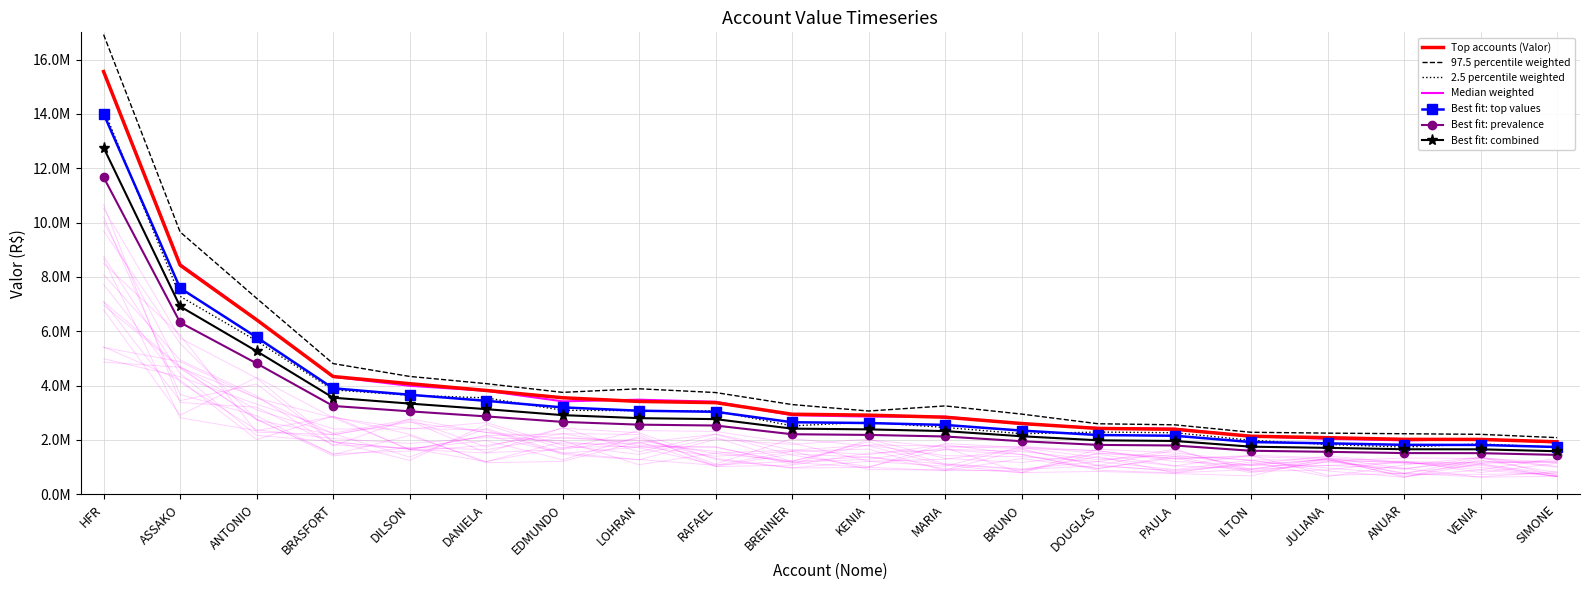

What position from the left is DANIELA?

6